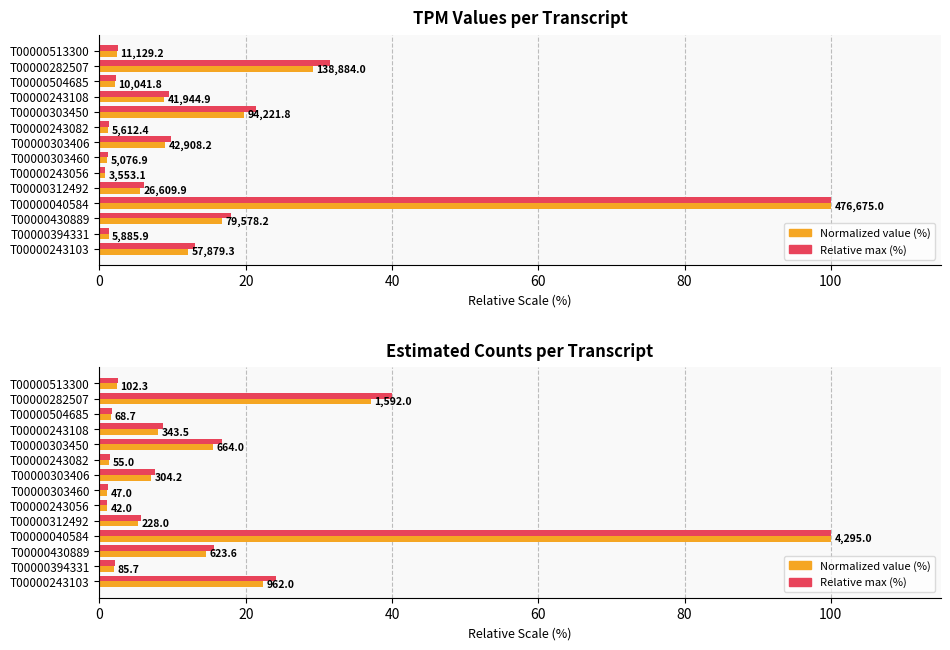

How many groups of bars are there?

14